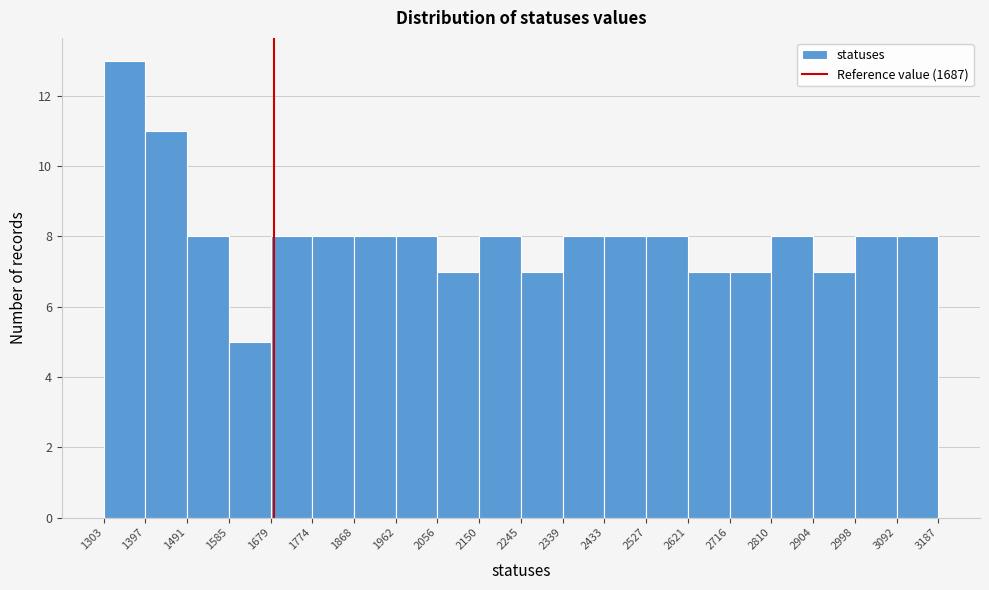

How tall is the bar that spans 1585 to 1679 on the x-axis? The values are not printed on the chart, so give them approximately, as read against the axis.

5